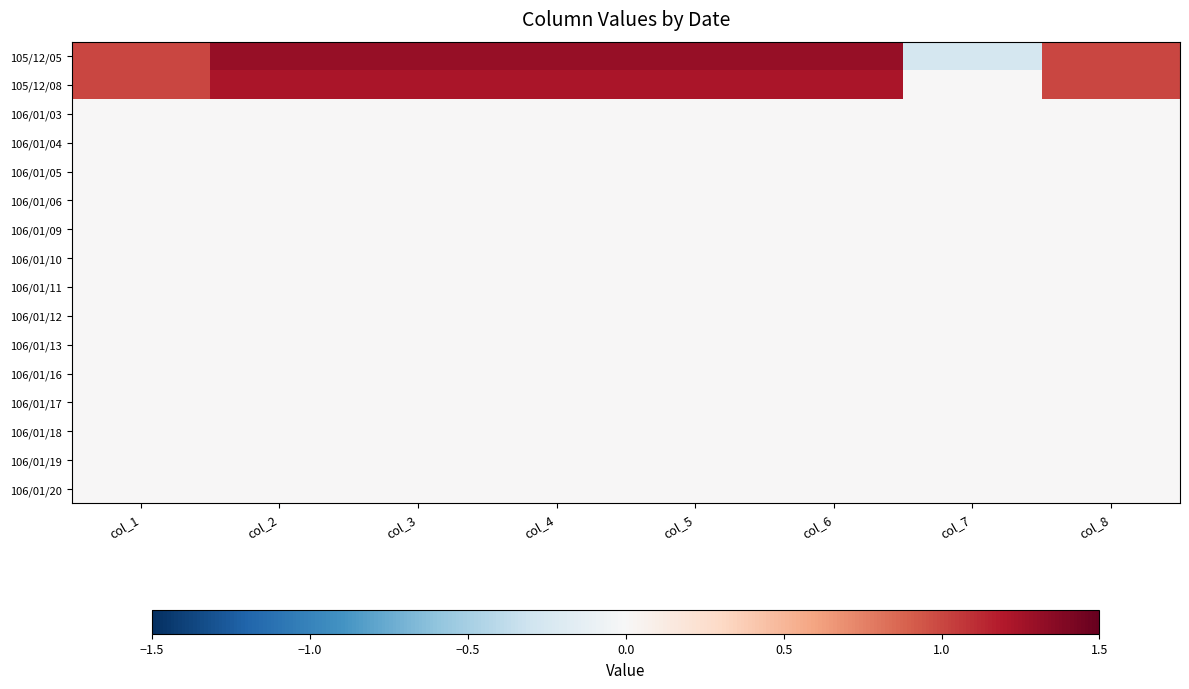

Reading left to right, transcribe all the data shown in this chart.

105/12/05: col_1=1.0	col_2=1.3	col_3=1.3	col_4=1.3	col_5=1.3	col_6=1.3	col_7=-0.3	col_8=1.0
105/12/08: col_1=1.0	col_2=1.2	col_3=1.2	col_4=1.2	col_5=1.2	col_6=1.2	col_7=0.0	col_8=1.0
106/01/03: col_1=0.0	col_2=0.0	col_3=0.0	col_4=0.0	col_5=0.0	col_6=0.0	col_7=0.0	col_8=0.0
106/01/04: col_1=0.0	col_2=0.0	col_3=0.0	col_4=0.0	col_5=0.0	col_6=0.0	col_7=0.0	col_8=0.0
106/01/05: col_1=0.0	col_2=0.0	col_3=0.0	col_4=0.0	col_5=0.0	col_6=0.0	col_7=0.0	col_8=0.0
106/01/06: col_1=0.0	col_2=0.0	col_3=0.0	col_4=0.0	col_5=0.0	col_6=0.0	col_7=0.0	col_8=0.0
106/01/09: col_1=0.0	col_2=0.0	col_3=0.0	col_4=0.0	col_5=0.0	col_6=0.0	col_7=0.0	col_8=0.0
106/01/10: col_1=0.0	col_2=0.0	col_3=0.0	col_4=0.0	col_5=0.0	col_6=0.0	col_7=0.0	col_8=0.0
106/01/11: col_1=0.0	col_2=0.0	col_3=0.0	col_4=0.0	col_5=0.0	col_6=0.0	col_7=0.0	col_8=0.0
106/01/12: col_1=0.0	col_2=0.0	col_3=0.0	col_4=0.0	col_5=0.0	col_6=0.0	col_7=0.0	col_8=0.0
106/01/13: col_1=0.0	col_2=0.0	col_3=0.0	col_4=0.0	col_5=0.0	col_6=0.0	col_7=0.0	col_8=0.0
106/01/16: col_1=0.0	col_2=0.0	col_3=0.0	col_4=0.0	col_5=0.0	col_6=0.0	col_7=0.0	col_8=0.0
106/01/17: col_1=0.0	col_2=0.0	col_3=0.0	col_4=0.0	col_5=0.0	col_6=0.0	col_7=0.0	col_8=0.0
106/01/18: col_1=0.0	col_2=0.0	col_3=0.0	col_4=0.0	col_5=0.0	col_6=0.0	col_7=0.0	col_8=0.0
106/01/19: col_1=0.0	col_2=0.0	col_3=0.0	col_4=0.0	col_5=0.0	col_6=0.0	col_7=0.0	col_8=0.0
106/01/20: col_1=0.0	col_2=0.0	col_3=0.0	col_4=0.0	col_5=0.0	col_6=0.0	col_7=0.0	col_8=0.0